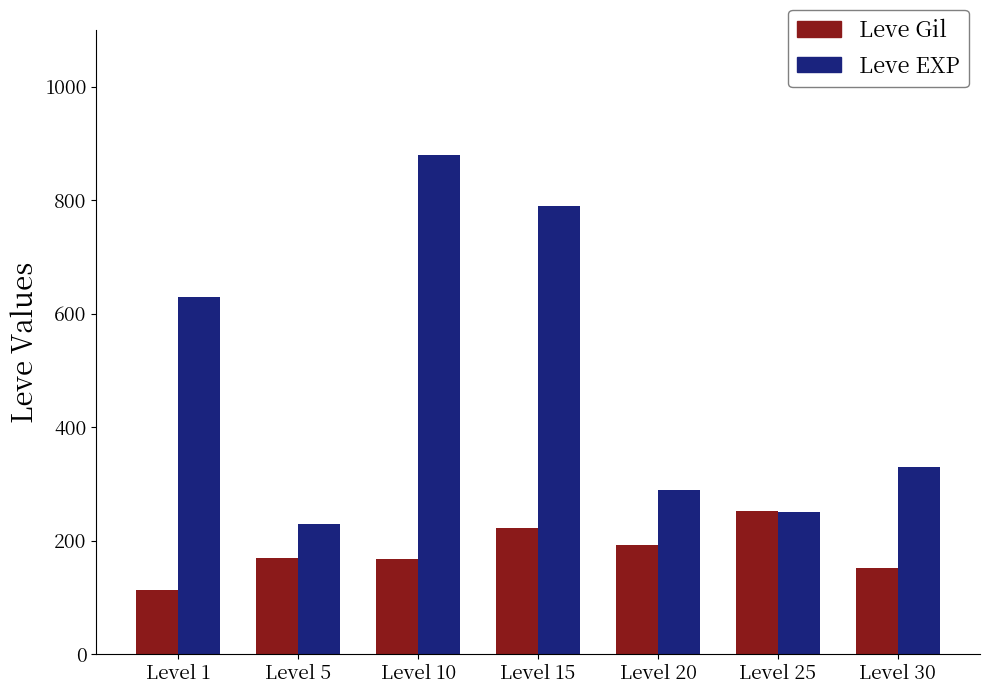

At which label does Leve Gil reach its peak?

Level 25